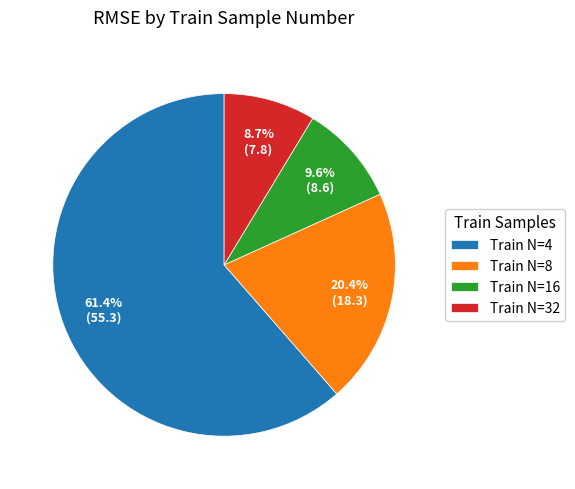

Is there any slice that represents more than half of the pie?

Yes